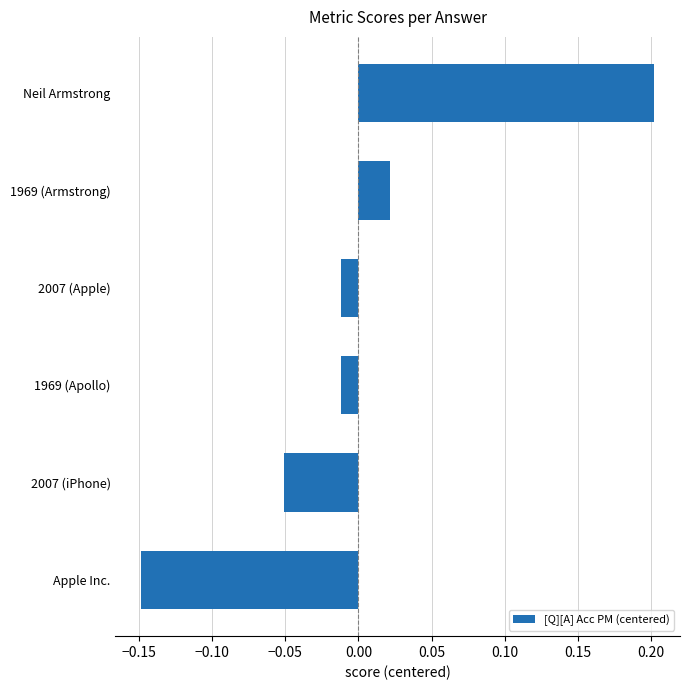

Which has a higher value, 1969 (Apollo) or Neil Armstrong?

Neil Armstrong